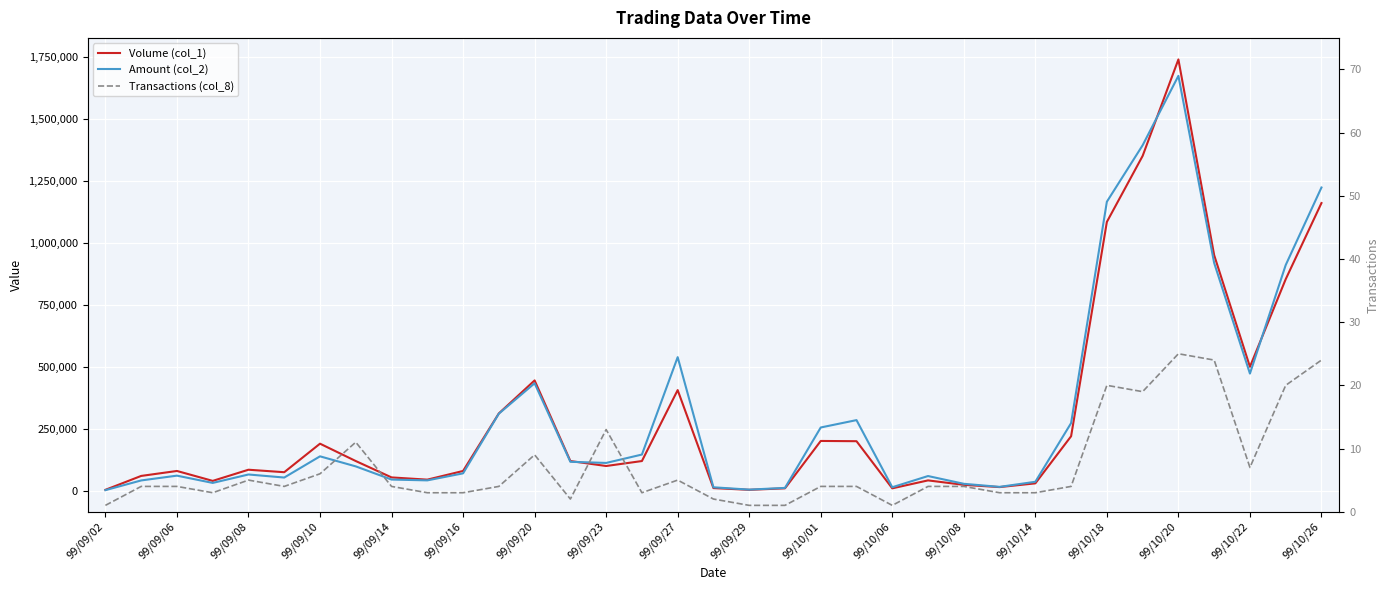

Which series has the largest total across all categories?

Amount (col_2)